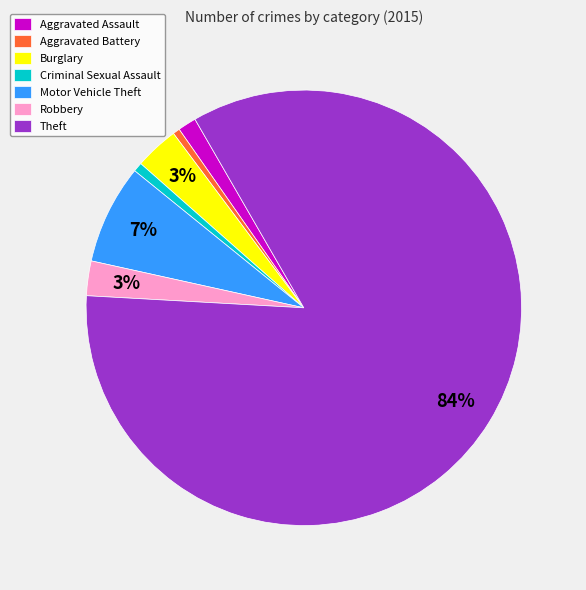

What is the ratio of the value at Motor Vehicle Theft to the value at Burglary?

2.3